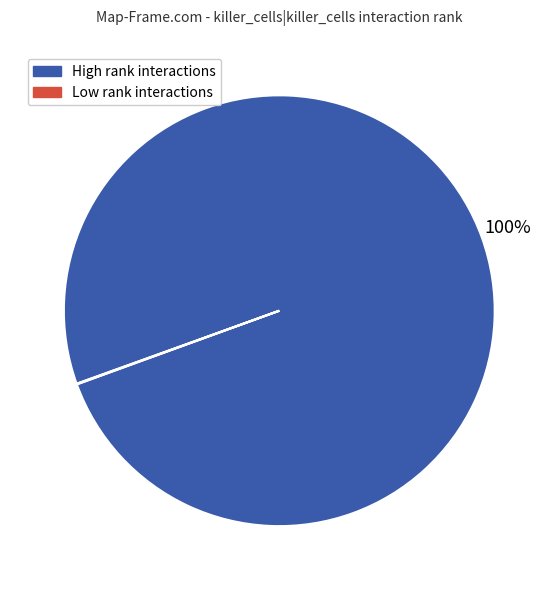

Is there a majority slice in this chart?

Yes